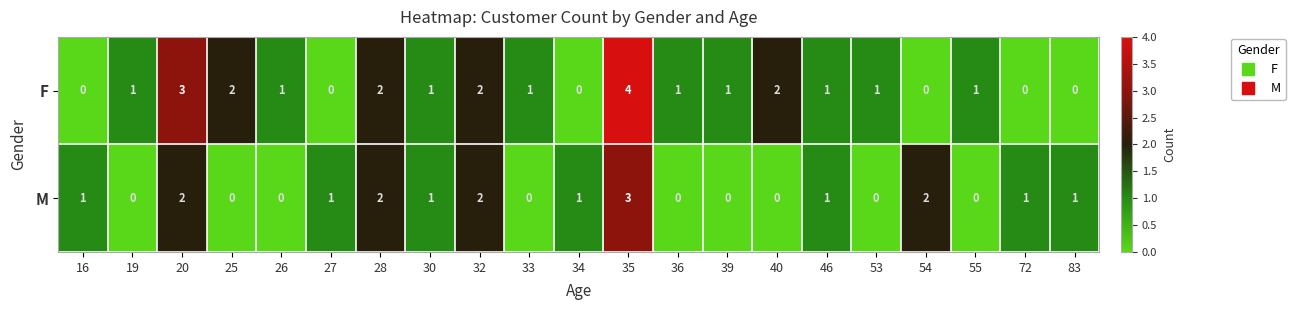

How many M values are between 0 and 1?

16